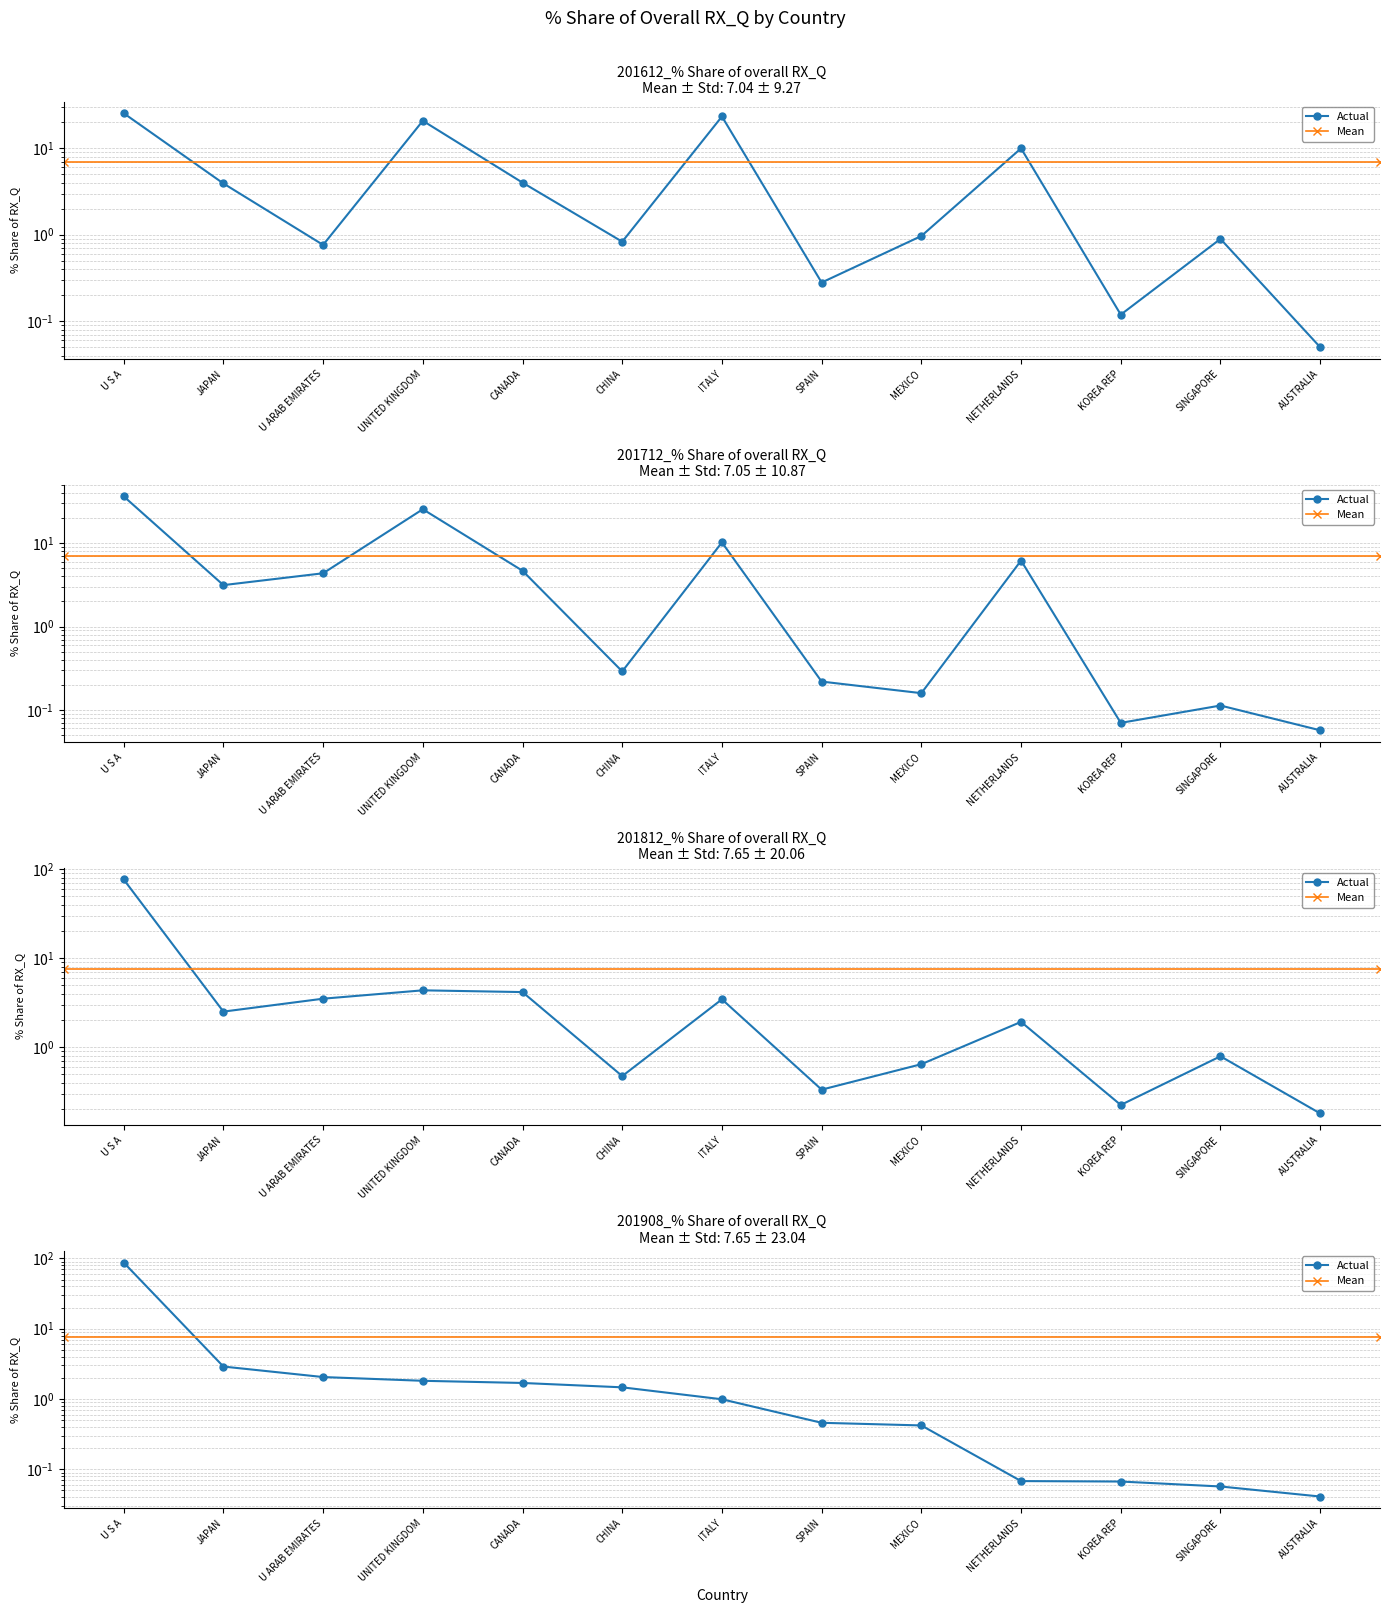

Reading left to right, what are all the values shown in this chart?

201612_% Share of overall RX_Q: U S A=25.5	JAPAN=3.9	U ARAB EMIRATES=0.8	UNITED KINGDOM=20.8	CANADA=4.0	CHINA=0.8	ITALY=23.3	SPAIN=0.3	MEXICO=1.0	NETHERLANDS=10.0	KOREA REP=0.1	SINGAPORE=0.9	AUSTRALIA=0.1
201712_% Share of overall RX_Q: U S A=36.5	JAPAN=3.1	U ARAB EMIRATES=4.4	UNITED KINGDOM=25.6	CANADA=4.7	CHINA=0.3	ITALY=10.2	SPAIN=0.2	MEXICO=0.2	NETHERLANDS=6.2	KOREA REP=0.1	SINGAPORE=0.1	AUSTRALIA=0.1
201812_% Share of overall RX_Q: U S A=76.9	JAPAN=2.5	U ARAB EMIRATES=3.5	UNITED KINGDOM=4.4	CANADA=4.2	CHINA=0.5	ITALY=3.5	SPAIN=0.3	MEXICO=0.6	NETHERLANDS=1.9	KOREA REP=0.2	SINGAPORE=0.8	AUSTRALIA=0.2
201908_% Share of overall RX_Q: U S A=87.4	JAPAN=2.9	U ARAB EMIRATES=2.1	UNITED KINGDOM=1.8	CANADA=1.7	CHINA=1.5	ITALY=1.0	SPAIN=0.5	MEXICO=0.4	NETHERLANDS=0.1	KOREA REP=0.1	SINGAPORE=0.1	AUSTRALIA=0.0